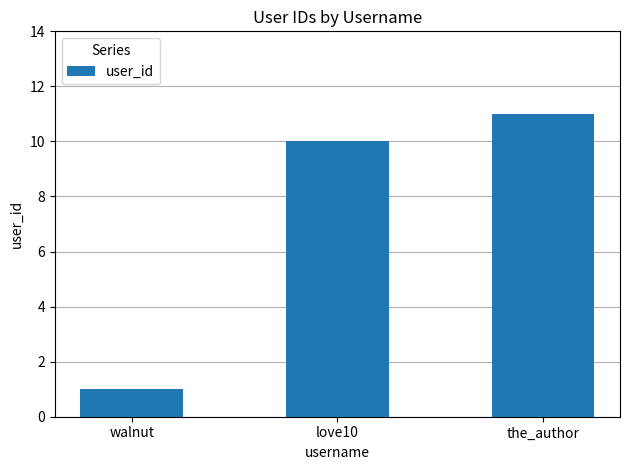

How many values are below 10?

1